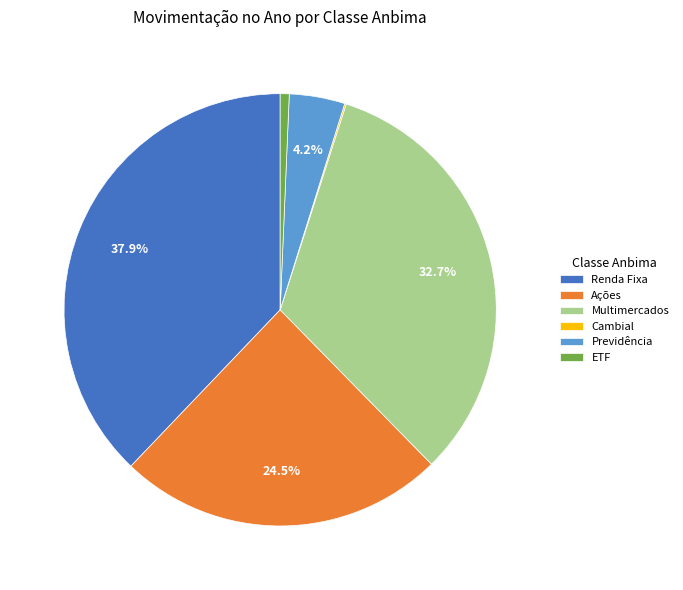

Does any single category account for the majority?

No